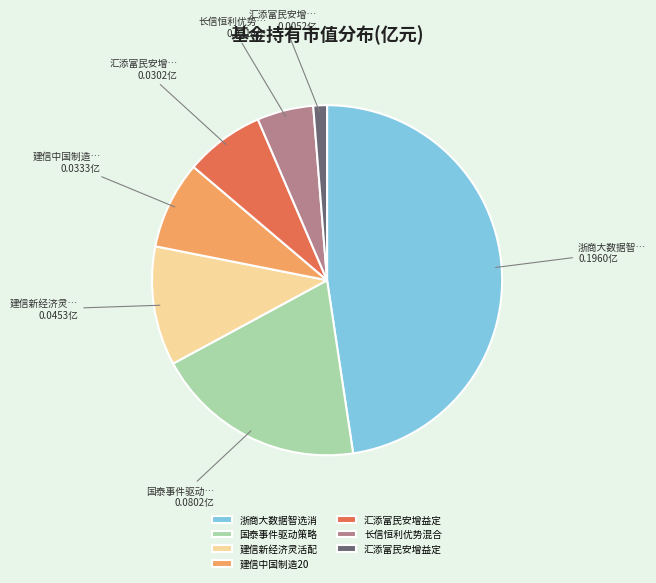

How many slices are in this pie chart?

7